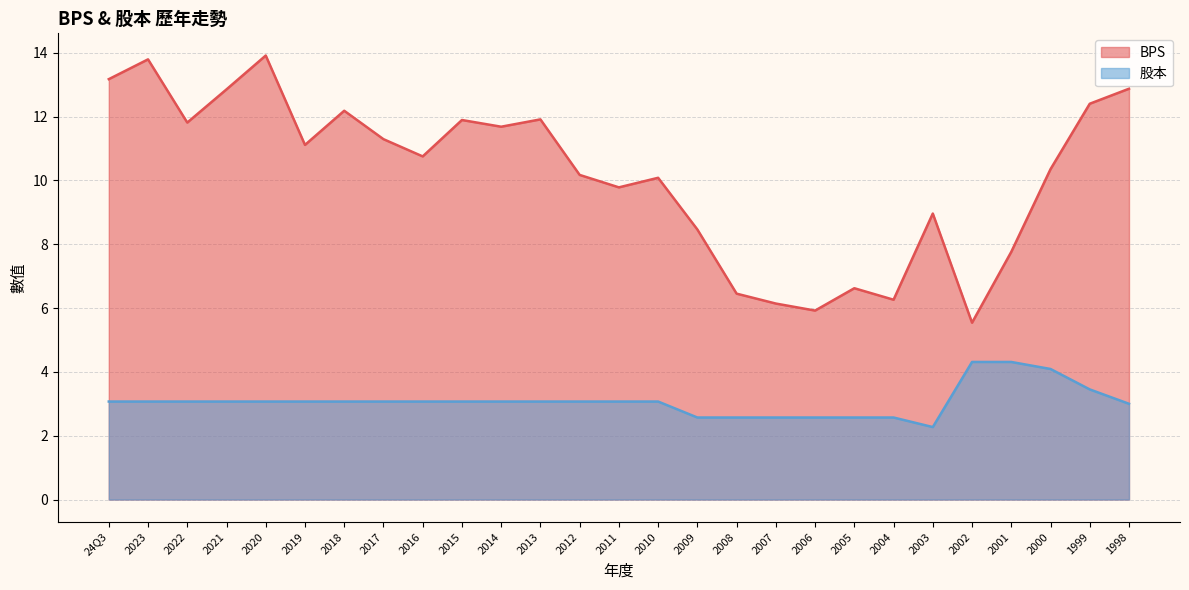

Reading right to left, list all the values displayed in this chart.

BPS: 1998=12.9	1999=12.4	2000=10.3	2001=7.8	2002=5.5	2003=9.0	2004=6.3	2005=6.6	2006=5.9	2007=6.1	2008=6.5	2009=8.5	2010=10.1	2011=9.8	2012=10.2	2013=11.9	2014=11.7	2015=11.9	2016=10.8	2017=11.3	2018=12.2	2019=11.1	2020=13.9	2021=12.8	2022=11.8	2023=13.8	24Q3=13.2
股本: 1998=3.0	1999=3.5	2000=4.1	2001=4.3	2002=4.3	2003=2.3	2004=2.6	2005=2.6	2006=2.6	2007=2.6	2008=2.6	2009=2.6	2010=3.1	2011=3.1	2012=3.1	2013=3.1	2014=3.1	2015=3.1	2016=3.1	2017=3.1	2018=3.1	2019=3.1	2020=3.1	2021=3.1	2022=3.1	2023=3.1	24Q3=3.1